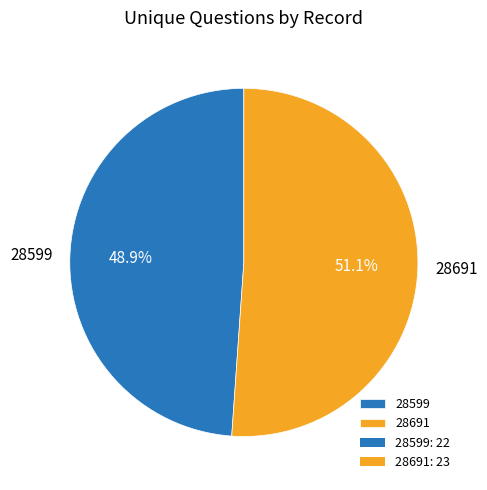

To the nearest percent, what is the combined percentage of 28691 and 28599?

100%